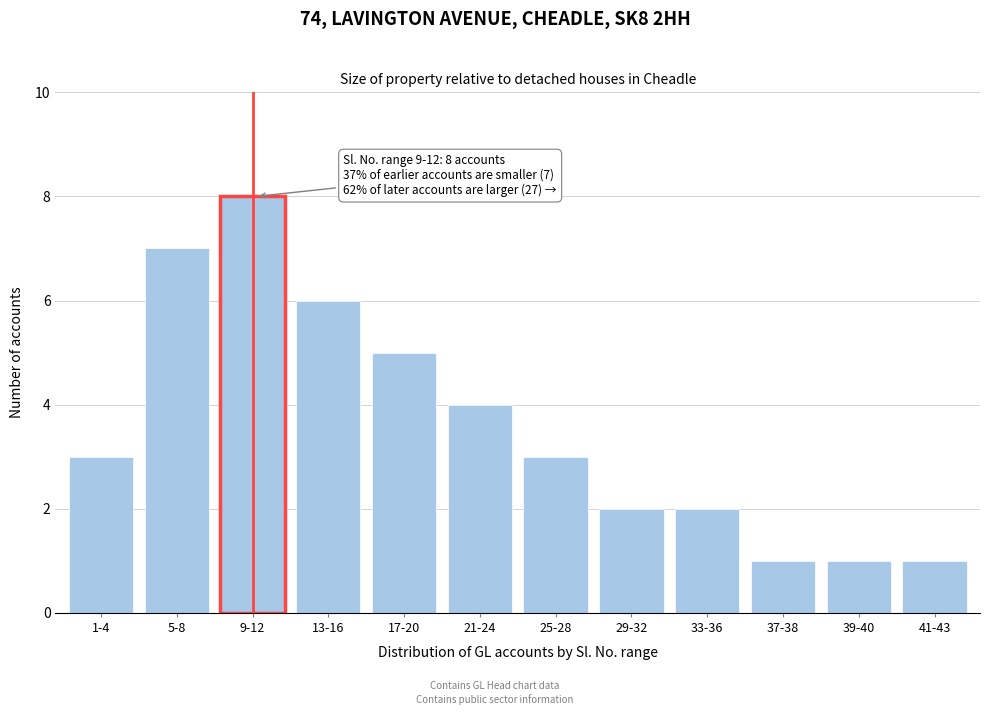

Reading right to left, what are all the values shown in this chart?

41-43=1	39-40=1	37-38=1	33-36=2	29-32=2	25-28=3	21-24=4	17-20=5	13-16=6	9-12=8	5-8=7	1-4=3